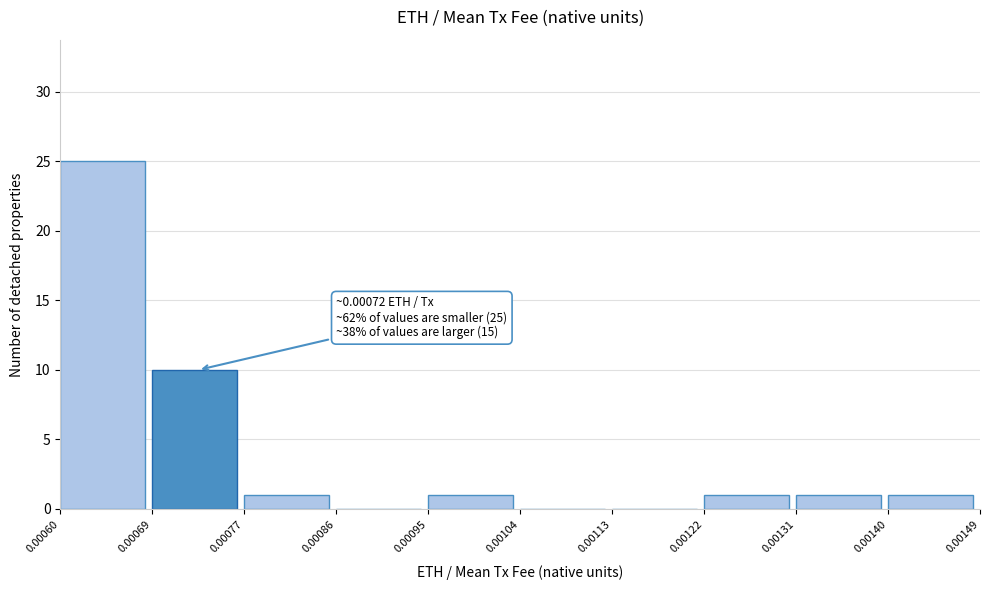

Which range on the x-axis has the tallest bar?

0.00060 to 0.00069